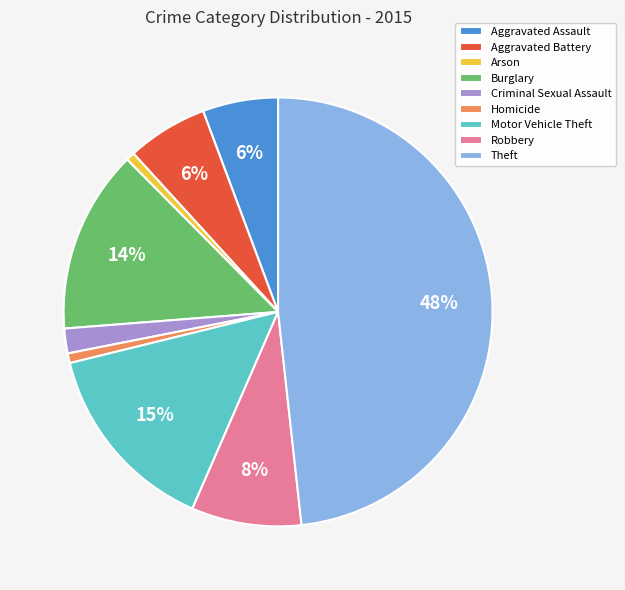

What is the ratio of the value at Criminal Sexual Assault to the value at Burglary?

0.1